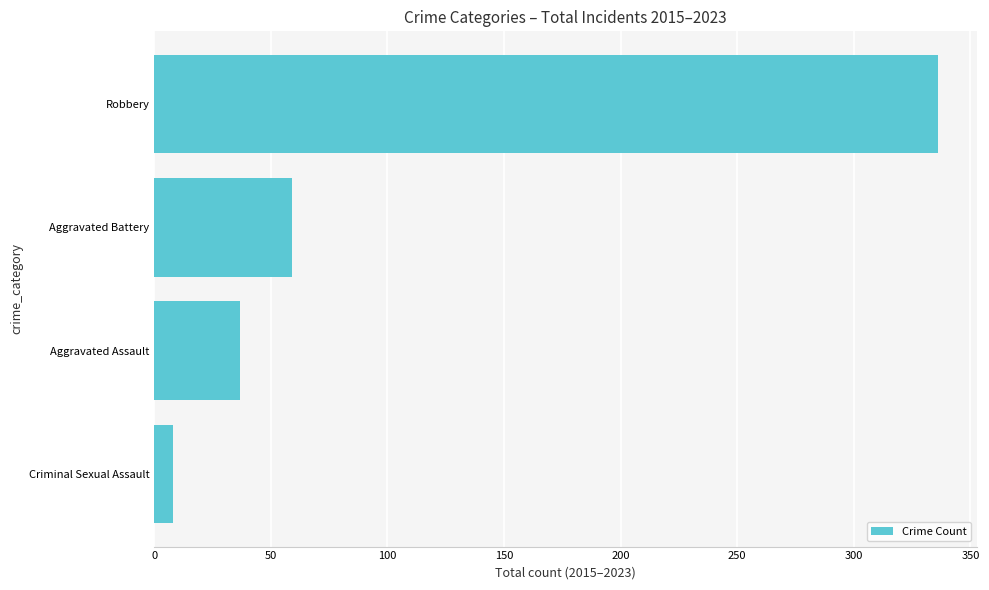

Where is the data nearest to the value 172?

Aggravated Battery